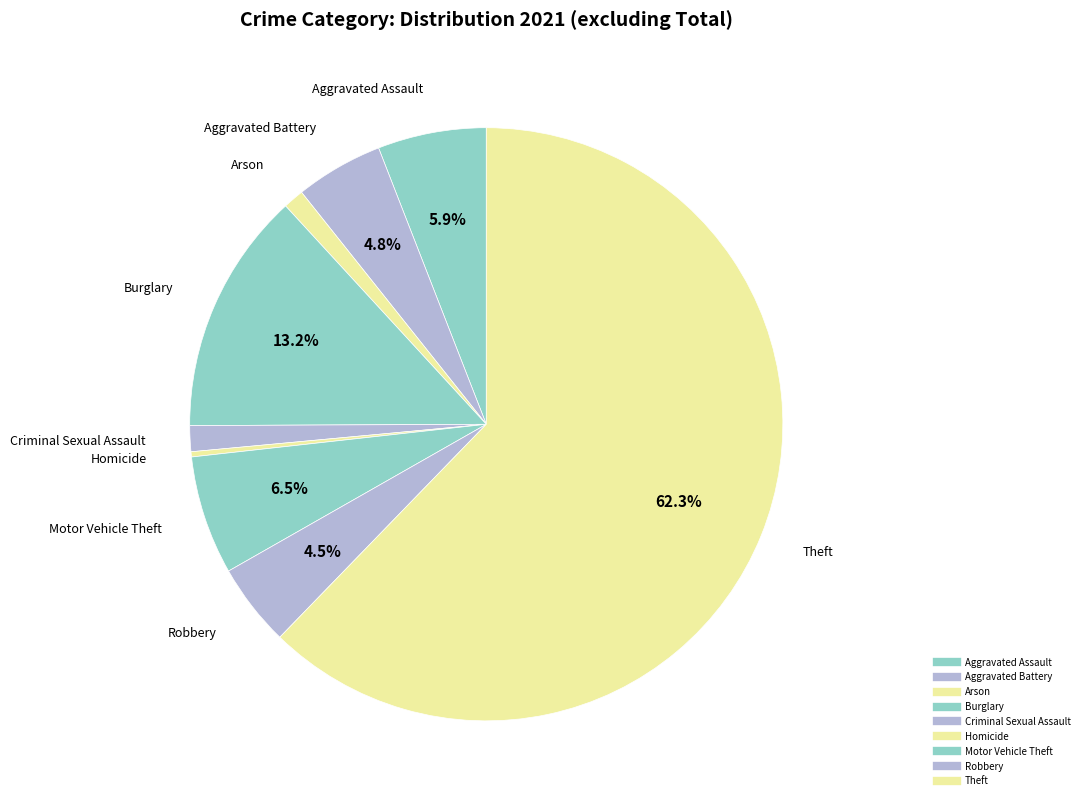

Is the sum of Arson and Aggravated Assault greater than half?

No